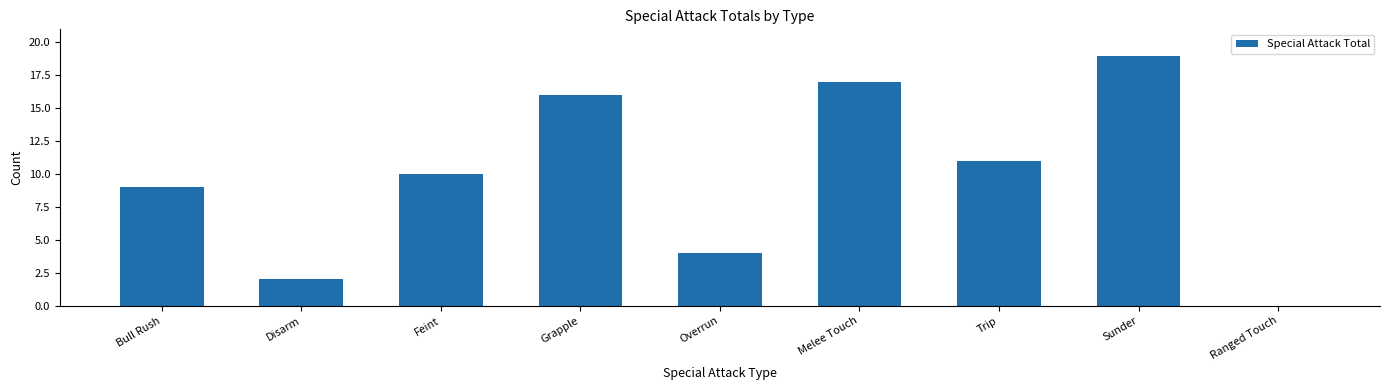

Reading left to right, transcribe all the data shown in this chart.

Bull Rush=9	Disarm=2	Feint=10	Grapple=16	Overrun=4	Melee Touch=17	Trip=11	Sunder=19	Ranged Touch=0